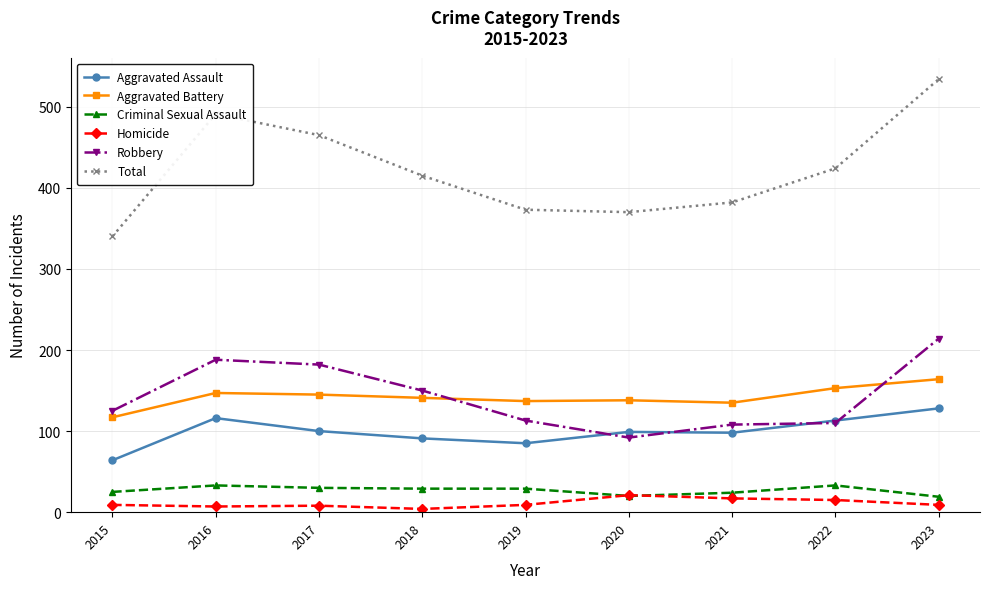

How many values in the Aggravated Assault series are below 99?

4